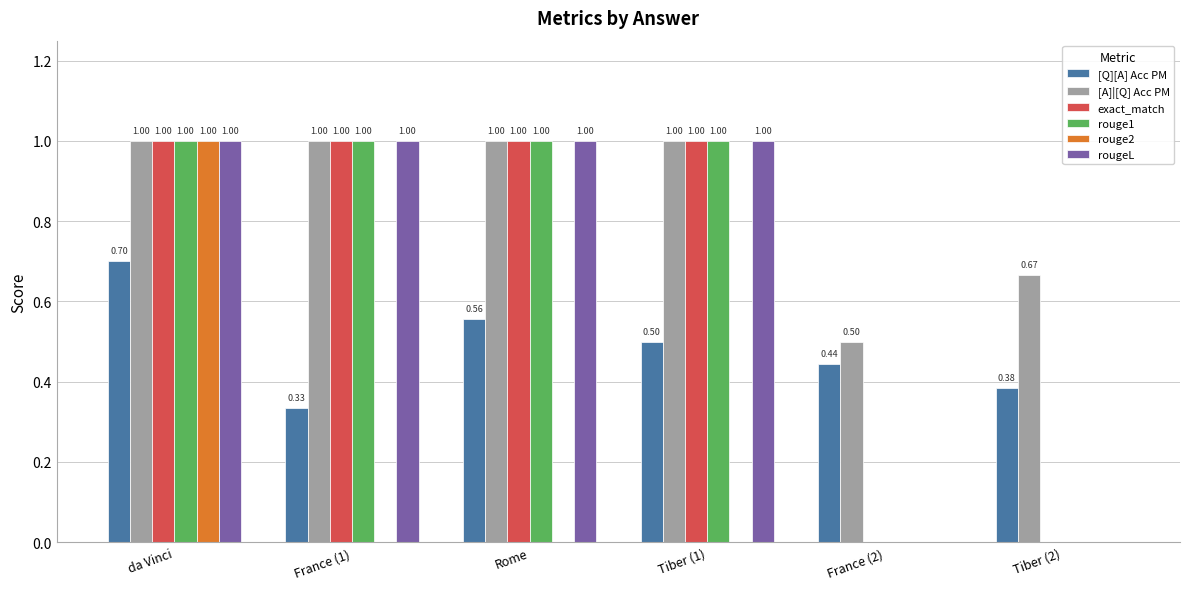

What is the total value across all series at Tiber (1)?

4.5